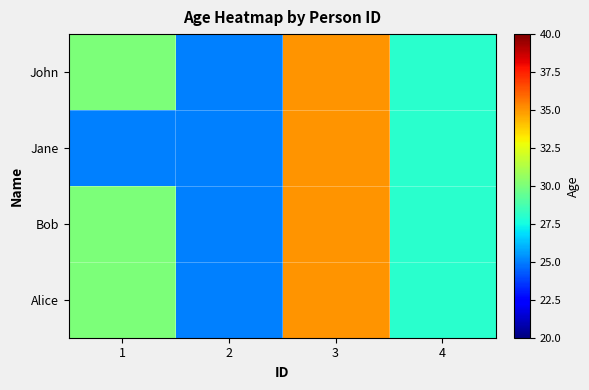

What is the total value across all series at 1?

115